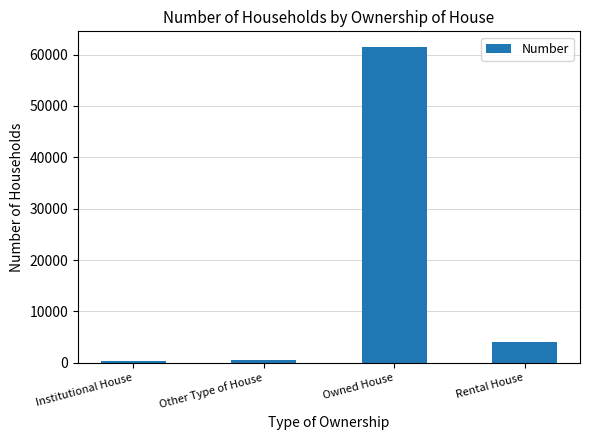

What value does the data have at Owned House?

61452